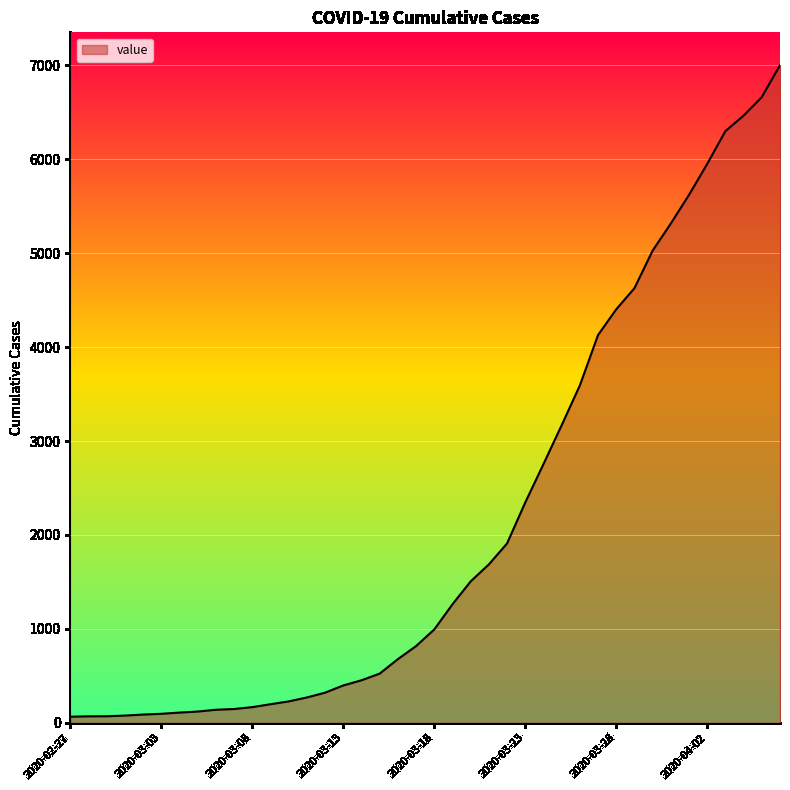

What is the greatest value displayed?

7003